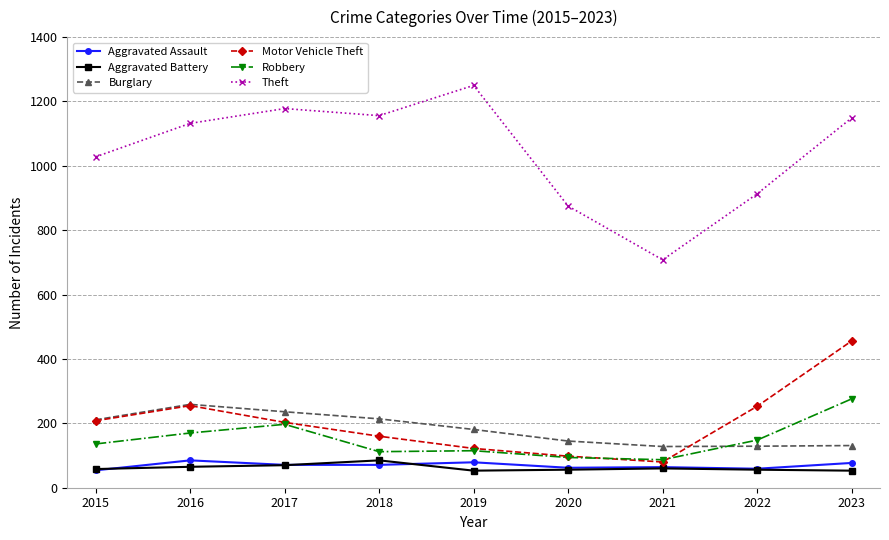

How many interior local peaks does the Theft series have?

2